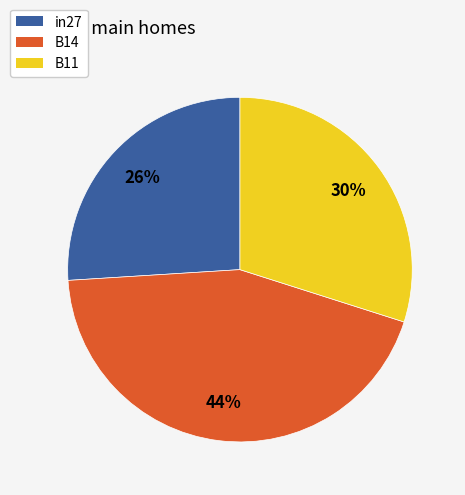

Between B14 and B11, which is larger?

B14